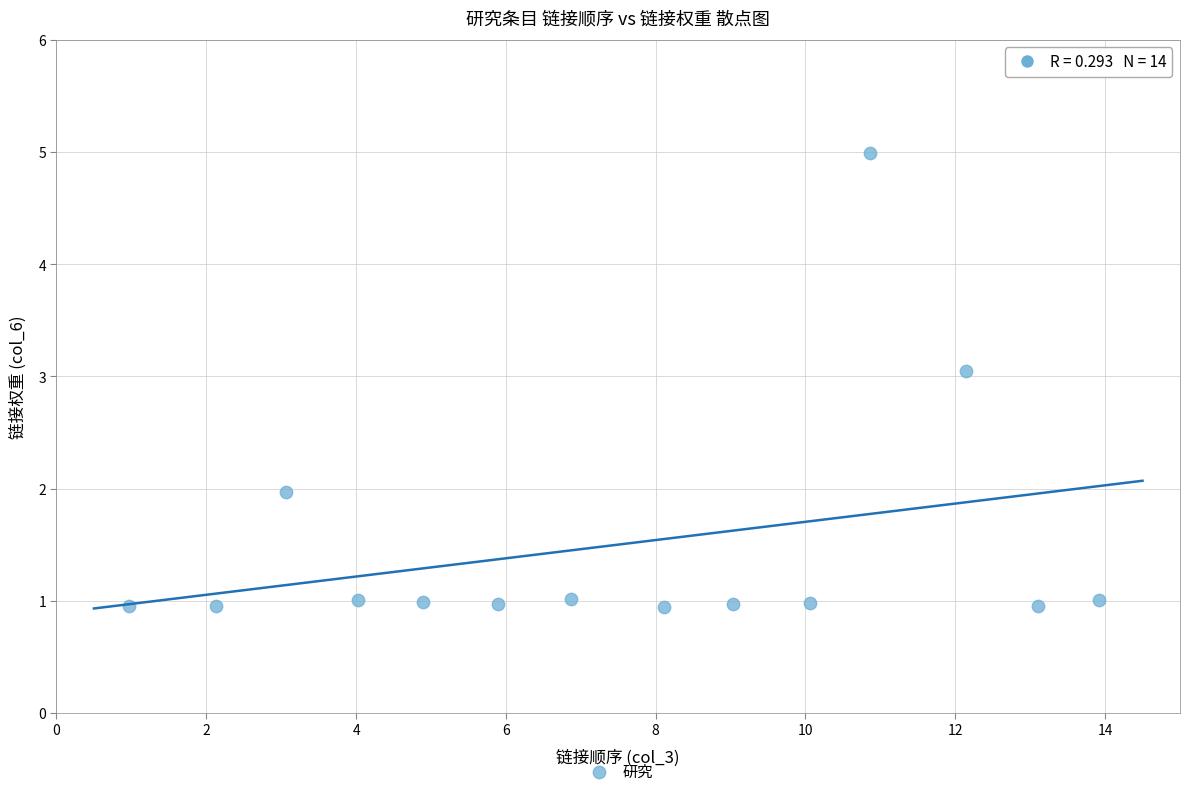

What is the range of Y values (max minus min)?

4.1